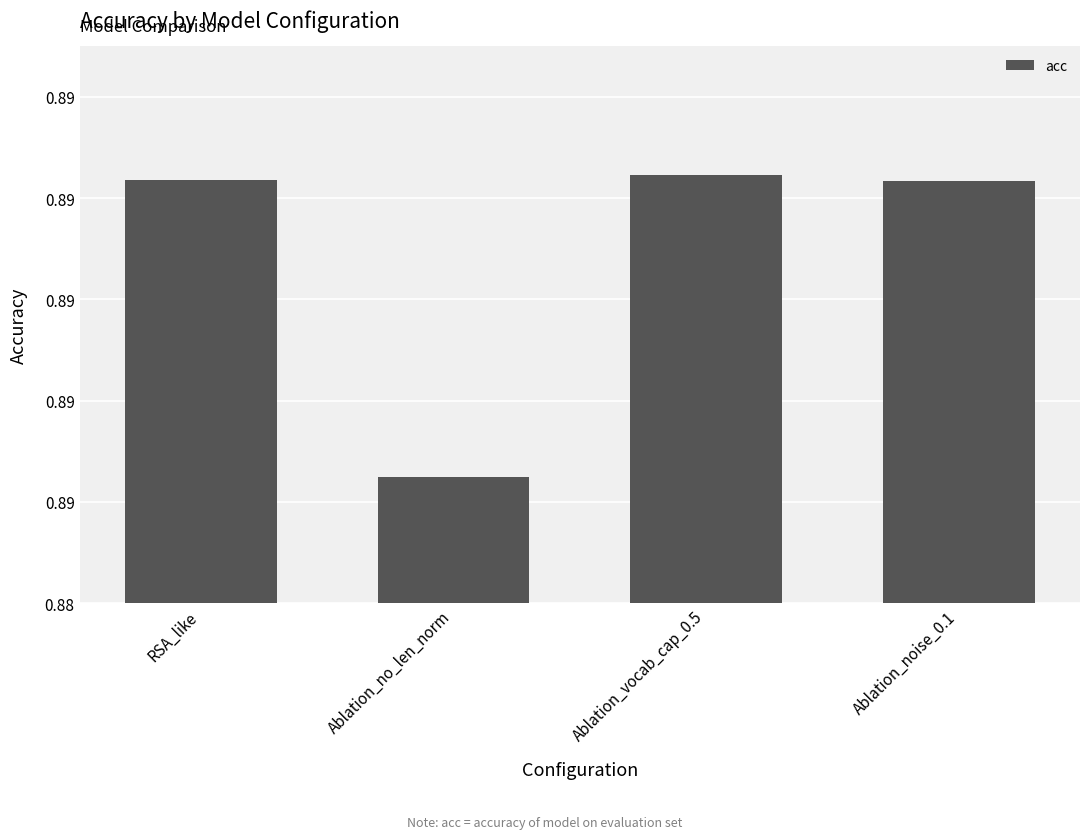

What is the greatest value displayed?

0.9